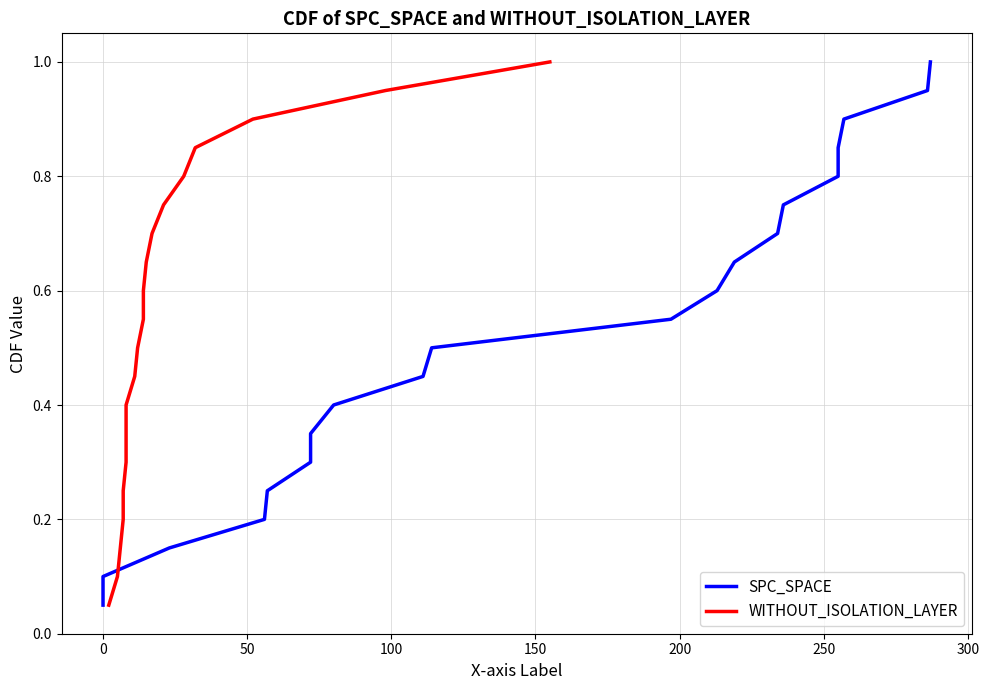

What is the maximum value shown in the chart?

1.0